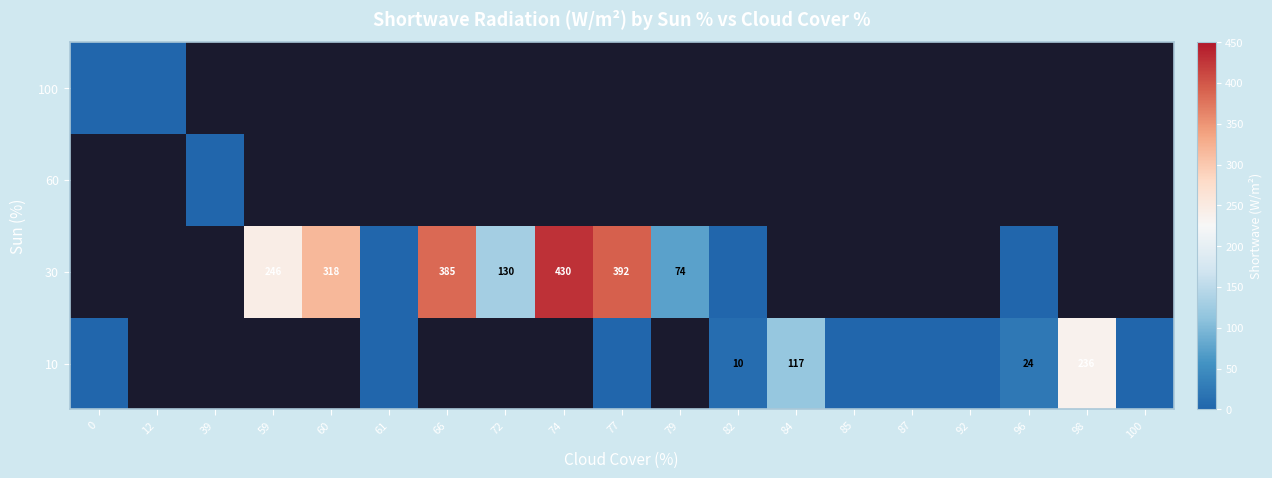

The 10 series shows 24 at 96. True or false?

True